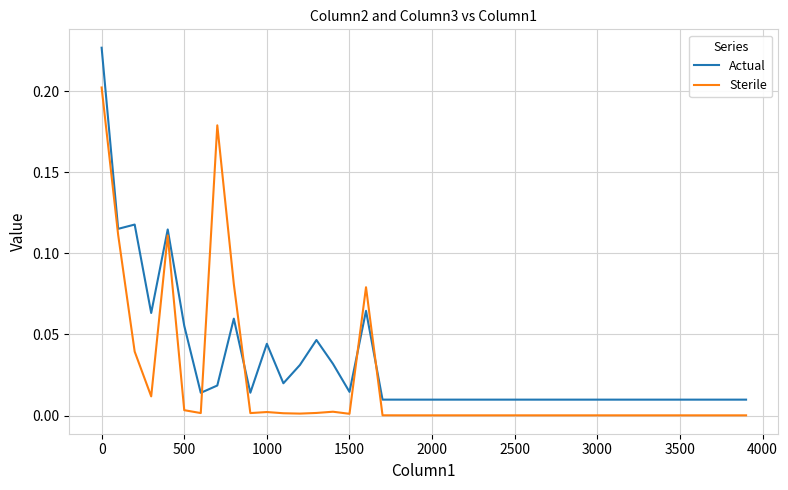

After their last crossing, which series has the higher values: Actual or Sterile?

Actual